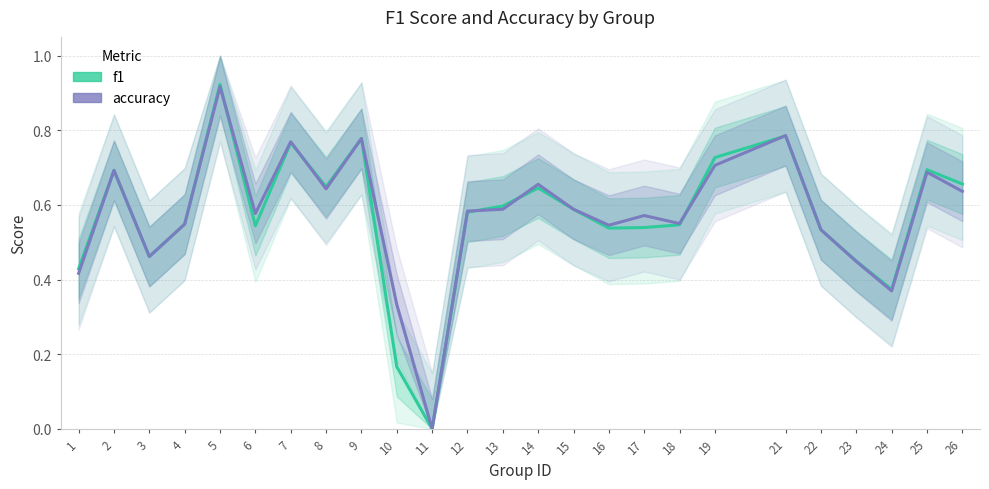

How many positive values does the f1 series have?

24